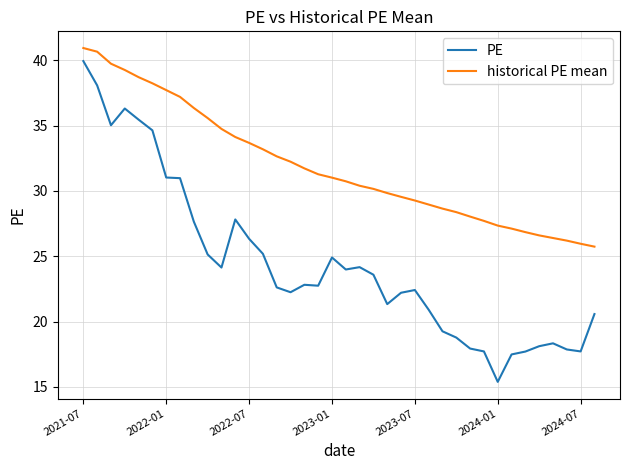

List the series in order of their overall mean, highest first.

historical PE mean, PE